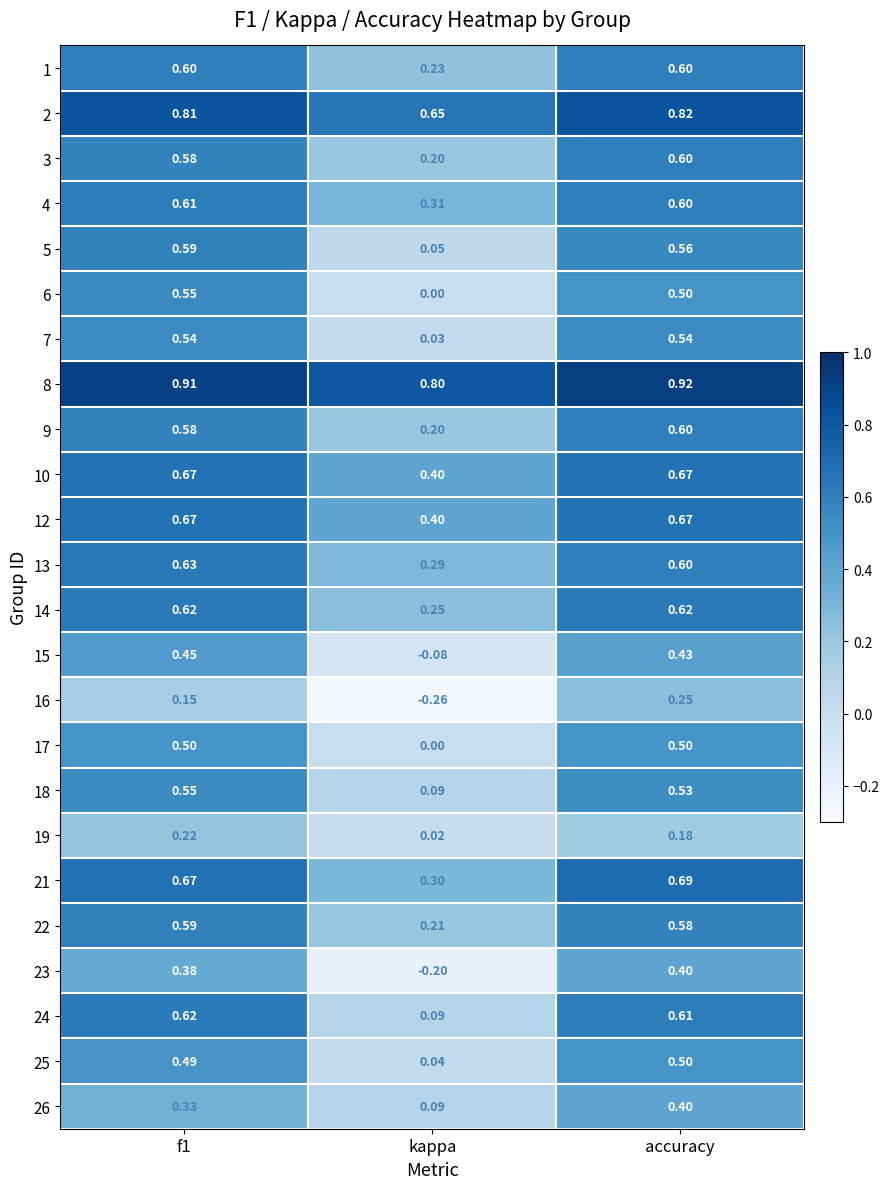

At which label is 18 closest to 0?

kappa